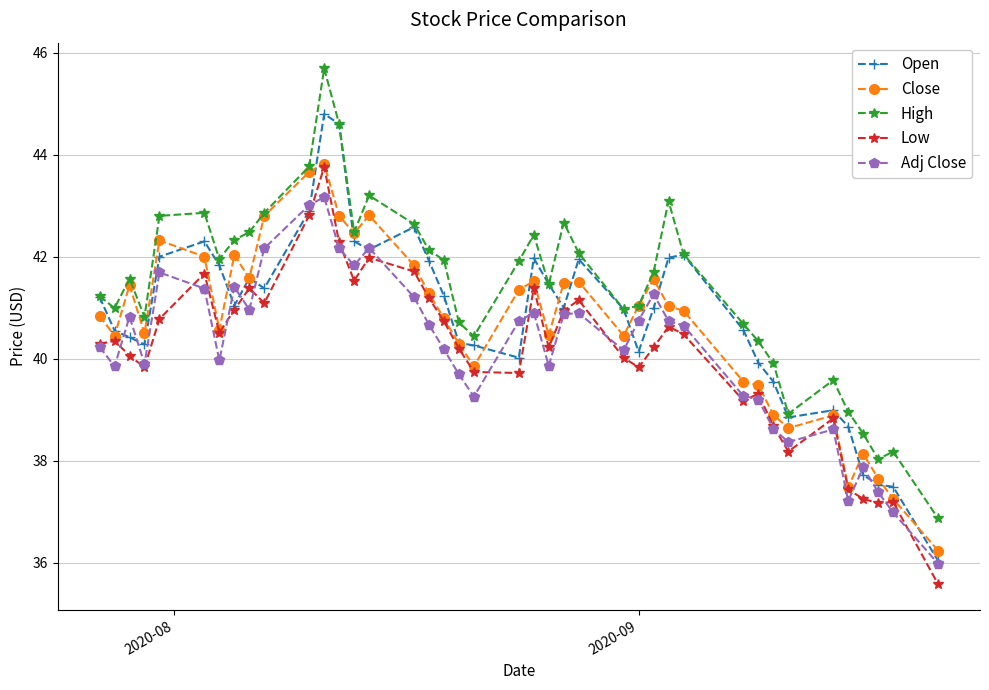

Which series has the largest total across all categories?

High